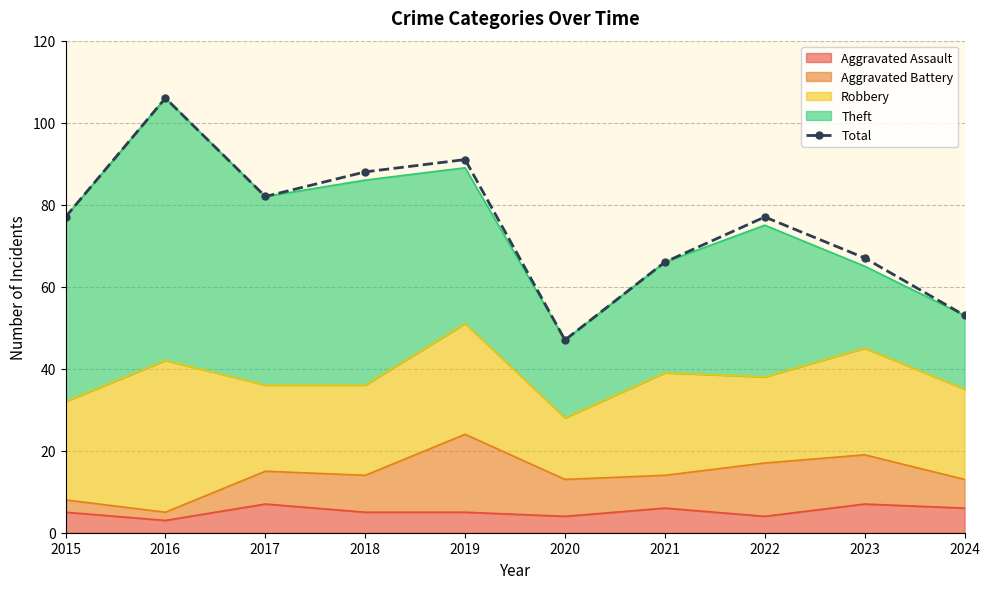

Reading right to left, what are all the values shown in this chart?

53	67	77	66	47	91	88	82	106	77